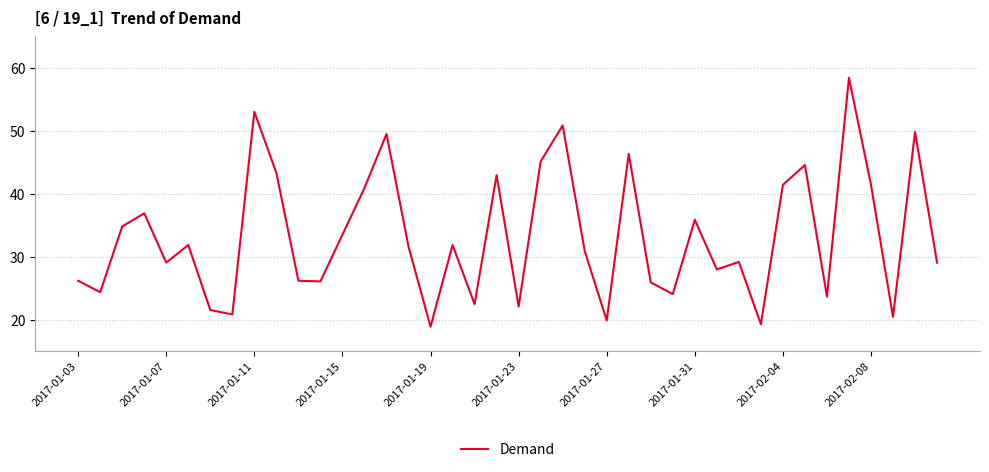

What is the smallest value displayed?

18.9